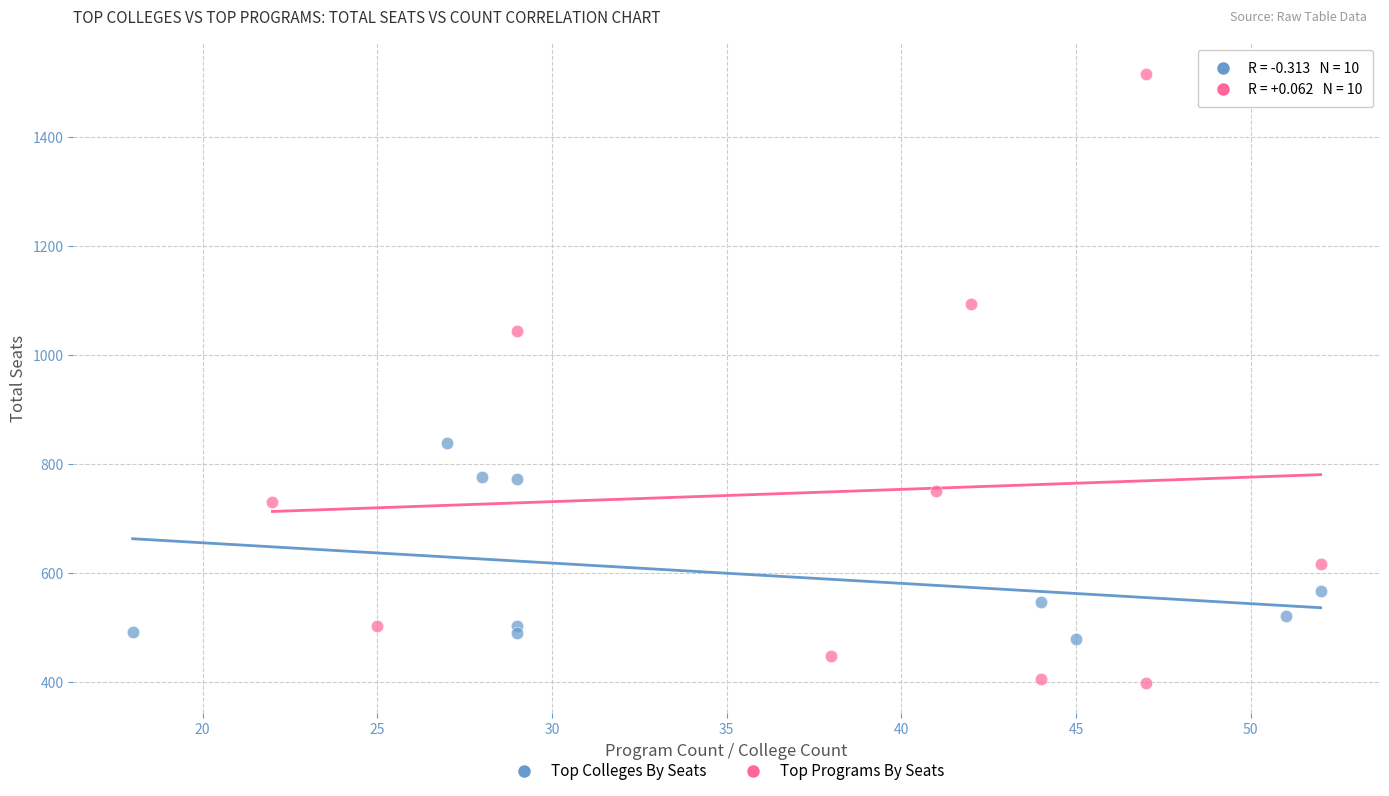

Which series has the largest Y range (max minus min)?

Top Programs By Seats